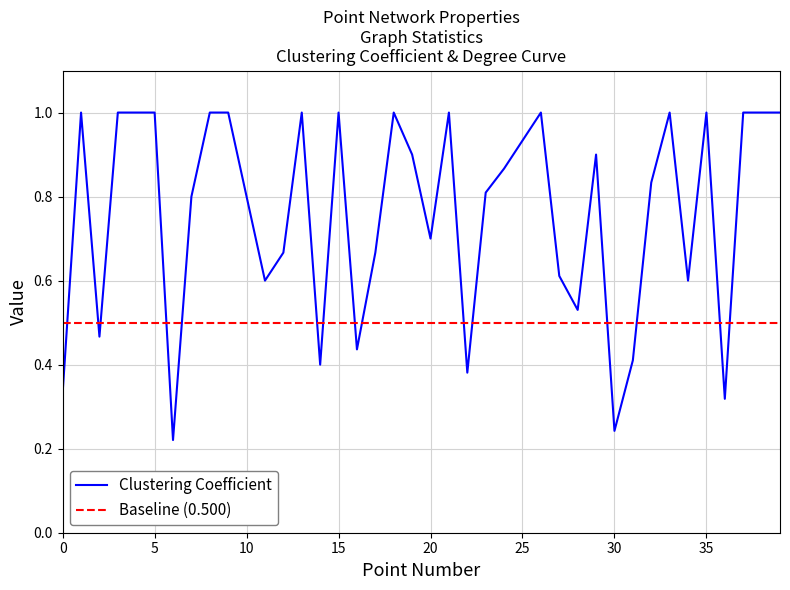

What value does the data have at 10?

0.8